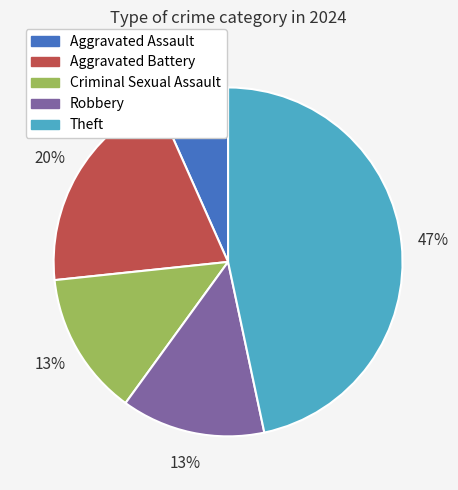

How many segments does this pie chart have?

5